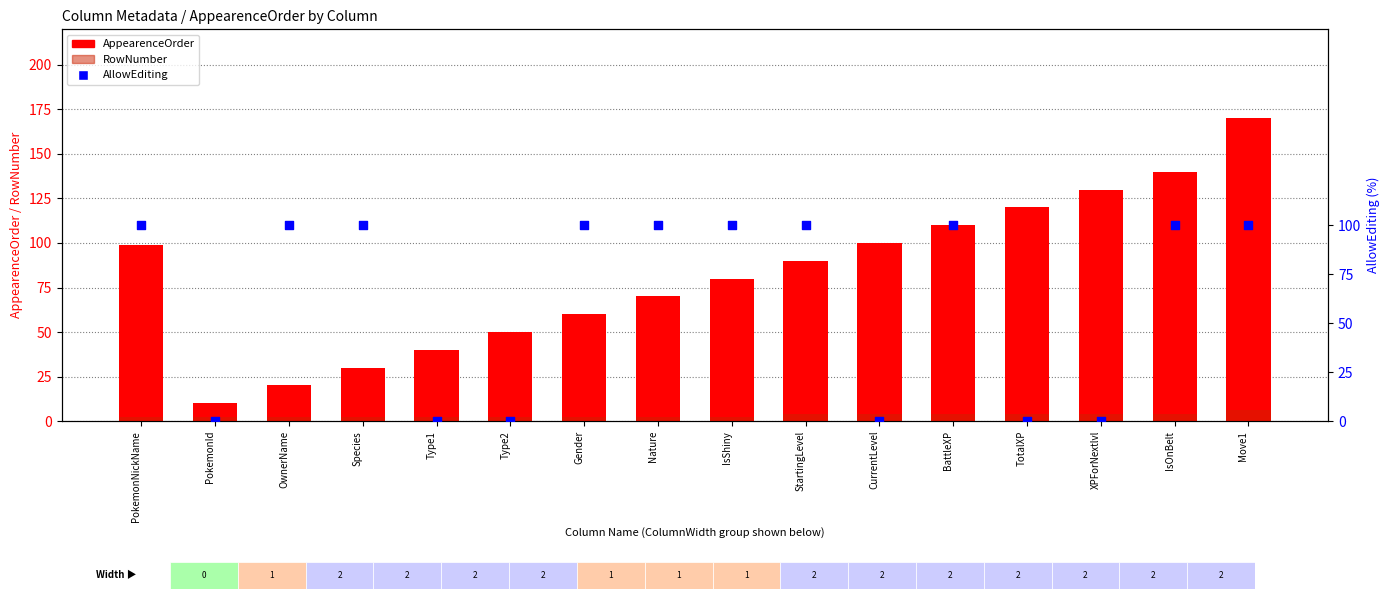

At which category is the sum across all series the highest?

Move1